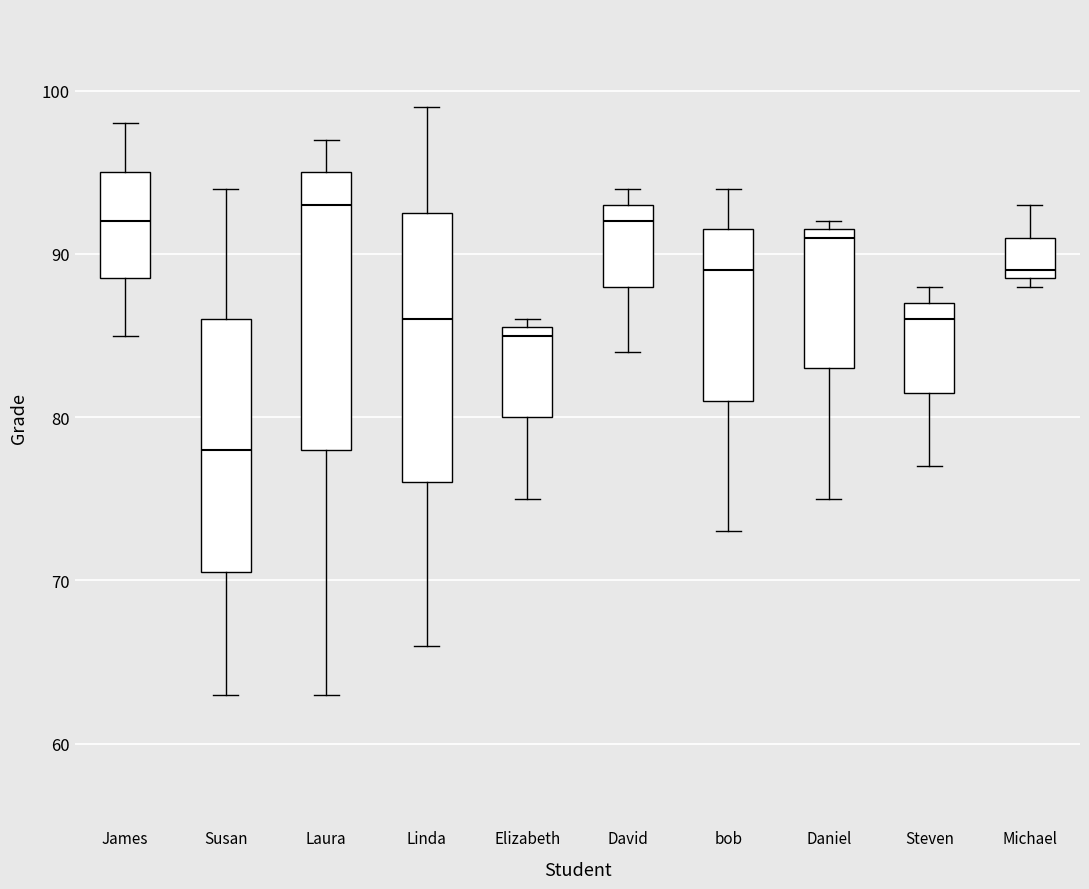

Reading left to right, transcribe this box plot: for each box, give where its median line is, the range the box spans, and where its two whiskers end, as read against the y-axis. The values are not printed on the chart, so give them approximately, as read against the axis.

James: median 92, box 89 to 95, whiskers 85 to 98
Susan: median 78, box 71 to 86, whiskers 63 to 94
Laura: median 93, box 78 to 95, whiskers 63 to 97
Linda: median 86, box 76 to 93, whiskers 66 to 99
Elizabeth: median 85, box 80 to 86, whiskers 75 to 86 (just above the box's upper edge)
David: median 92, box 88 to 93, whiskers 84 to 94
bob: median 89, box 81 to 92, whiskers 73 to 94
Daniel: median 91, box 83 to 92, whiskers 75 to 92 (just above the box's upper edge)
Steven: median 86, box 82 to 87, whiskers 77 to 88
Michael: median 89 (just above the box's lower edge), box 89 to 91, whiskers 88 to 93